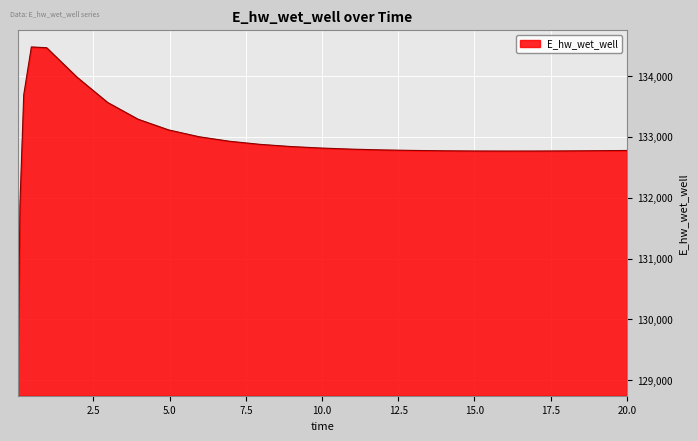

What is the smallest value displayed?

129015.6